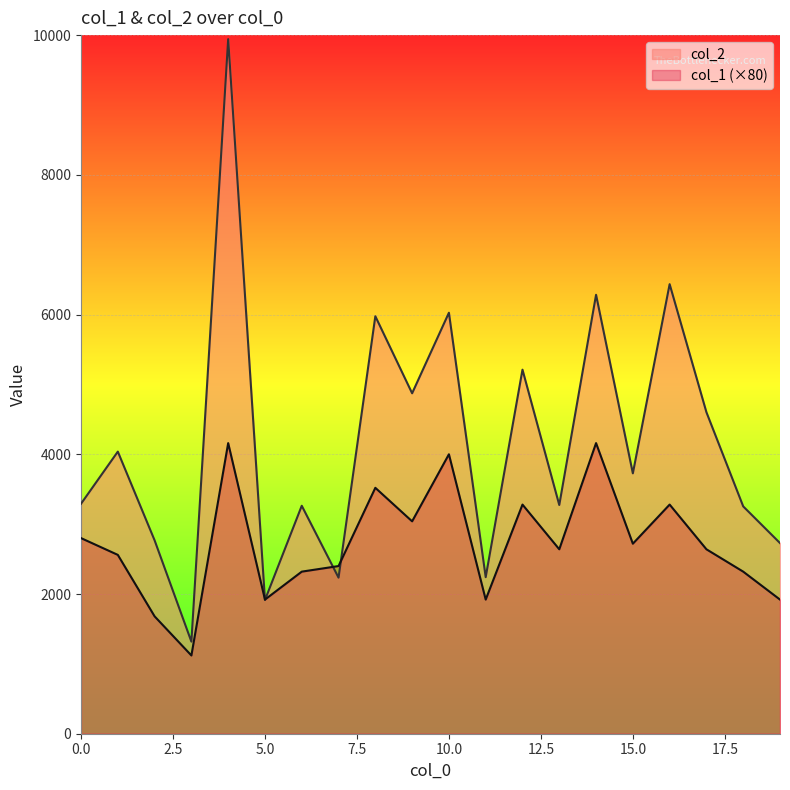

What is the difference between the col_1 values at 3 and 7?

1280